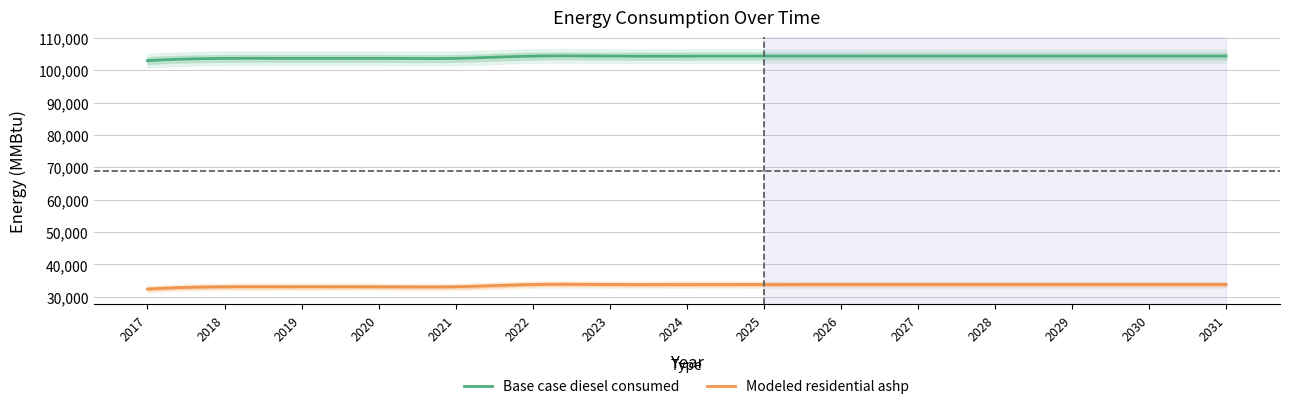

Reading left to right, what are all the values shown in this chart?

Base case diesel consumed: 2017=102984.0	2018=103682.0	2019=103685.0	2020=103687.0	2021=103689.0	2022=104387.0	2023=104388.0	2024=104390.0	2025=104391.0	2026=104392.0	2027=104393.0	2028=104393.0	2029=104393.0	2030=104393.0	2031=104393.0
Modeled residential ashp: 2017=32382.0	2018=33080.0	2019=33083.0	2020=33085.0	2021=33087.0	2022=33785.0	2023=33786.0	2024=33788.0	2025=33789.0	2026=33790.0	2027=33791.0	2028=33791.0	2029=33791.0	2030=33791.0	2031=33791.0